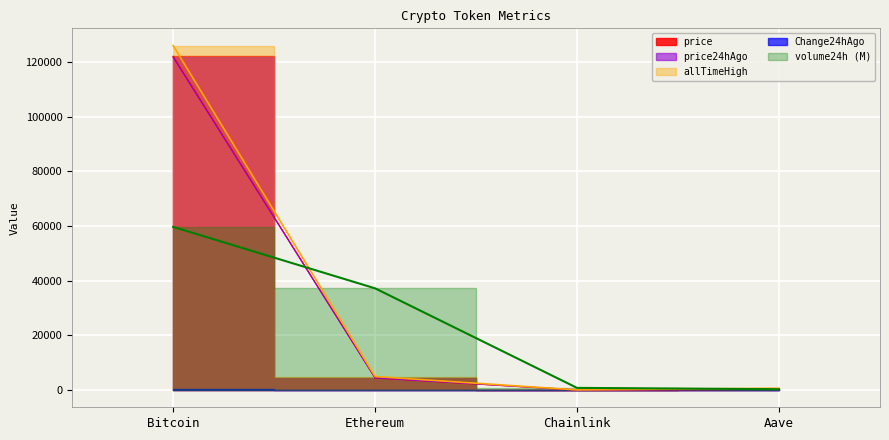

What value does the volume24h series have at Bitcoin?

59704.2